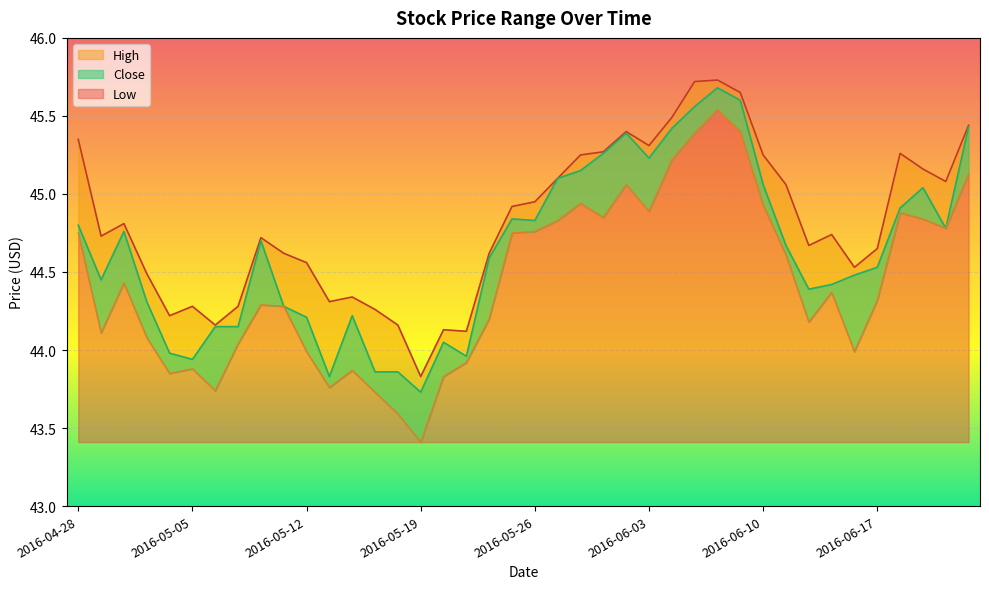

At how many categories does at least one series exceed 45?

16